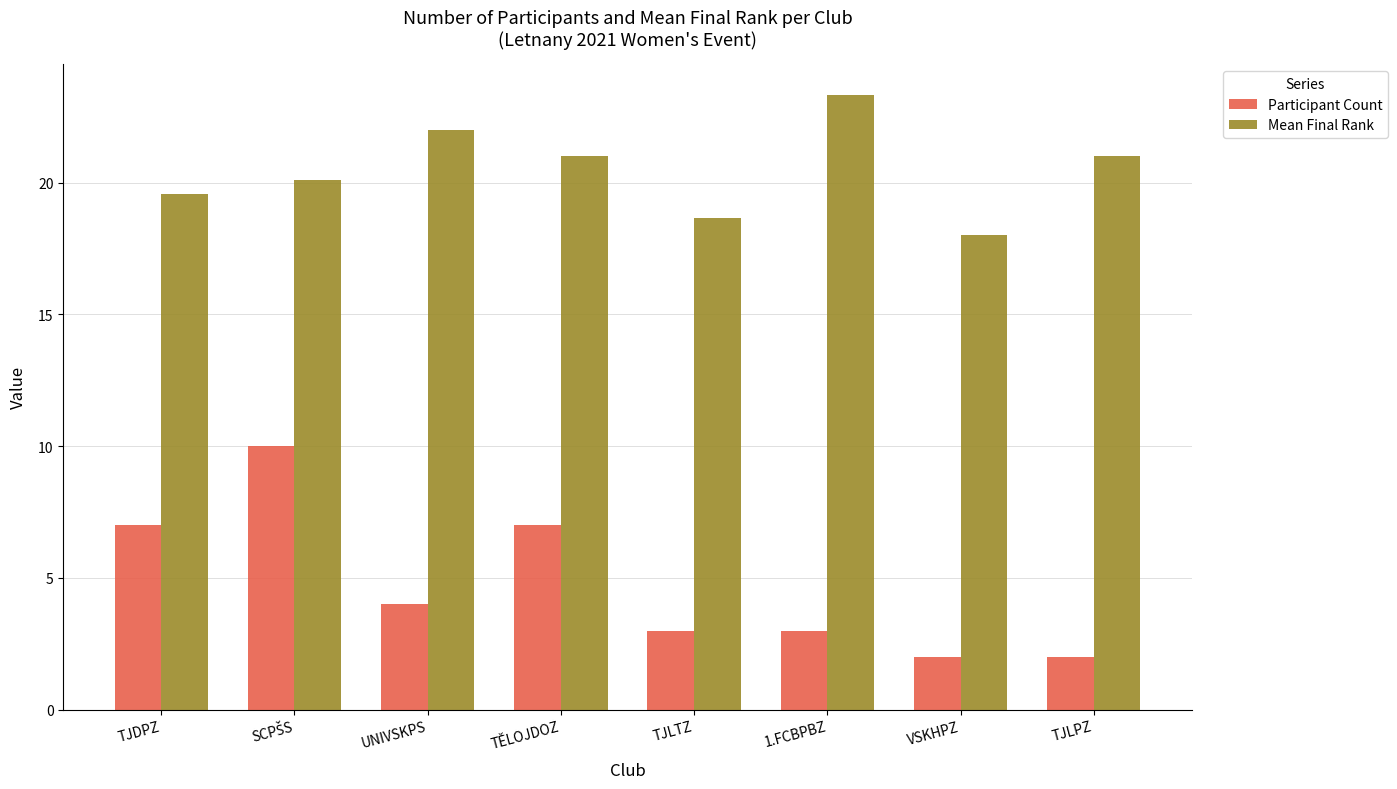

What value does the Participant Count series have at TJLPZ?

2.0